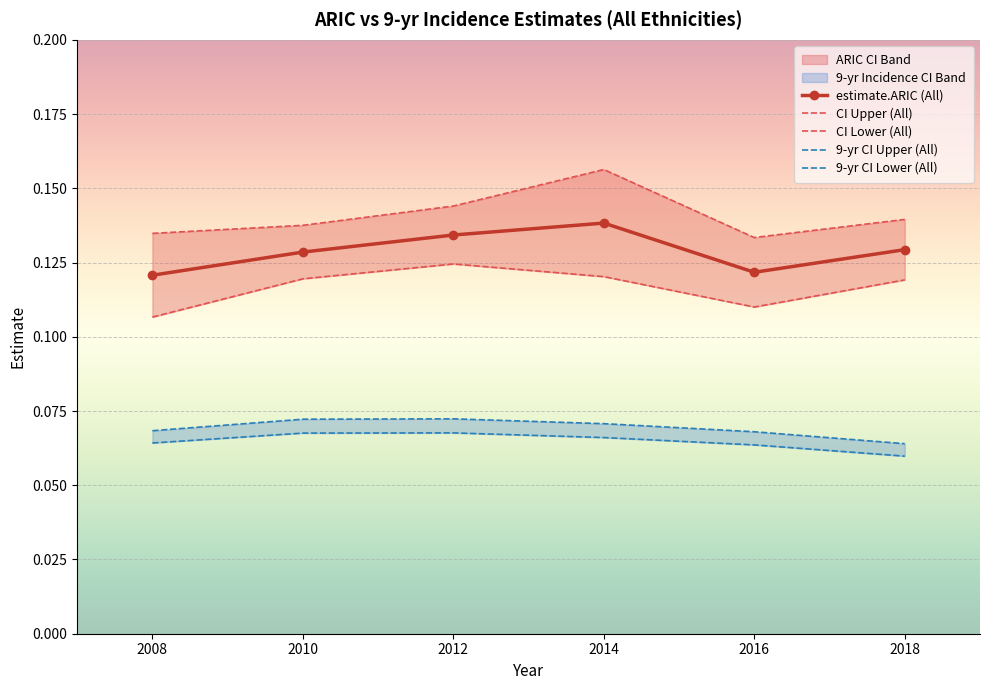

What is the maximum value for CI Lower (All)?

0.1